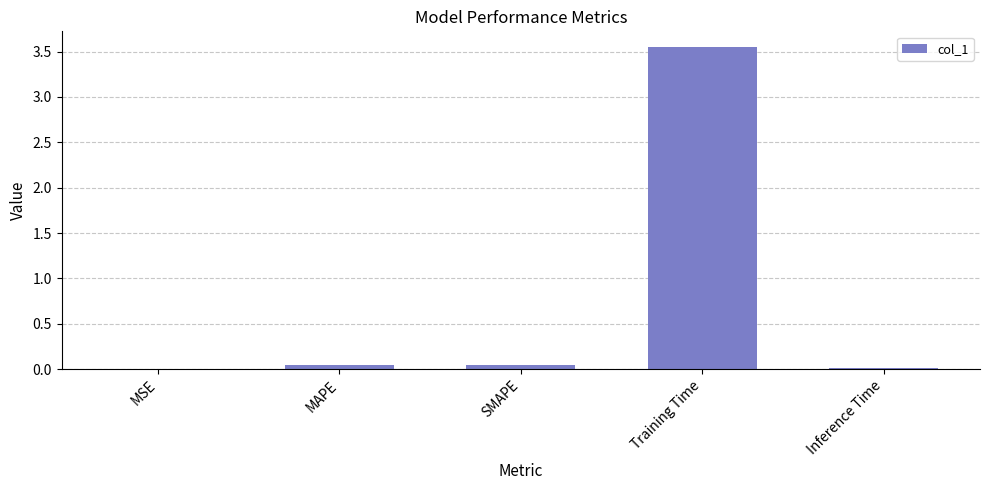

Which label corresponds to the largest value in the chart?

Training Time